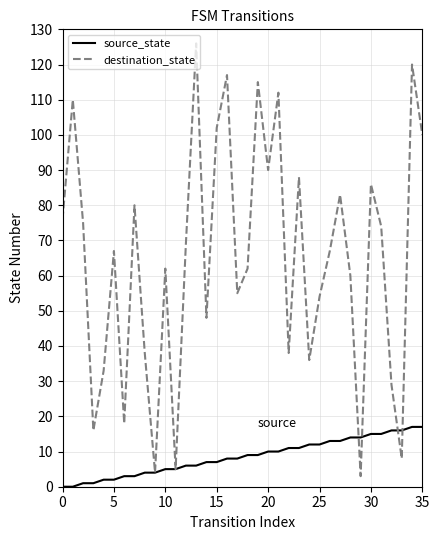

What is the maximum value shown in the chart?

126